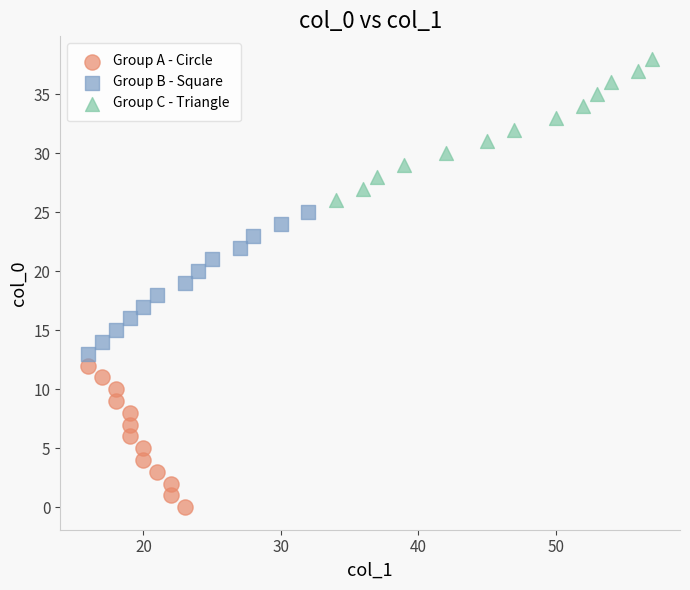

Which series reaches the maximum Y coordinate?

Group C - Triangle